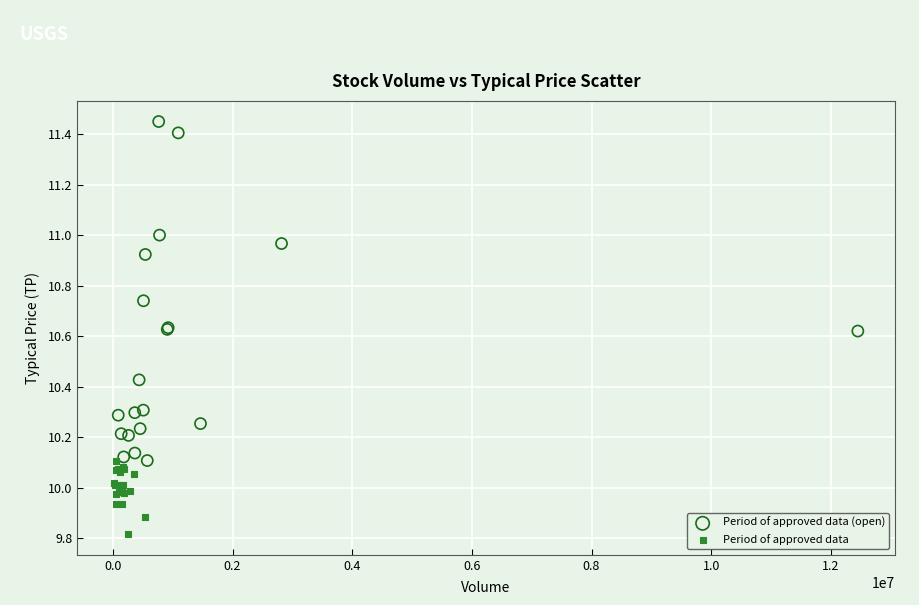

Which series contains the highest Y value?

Period of approved data (open)